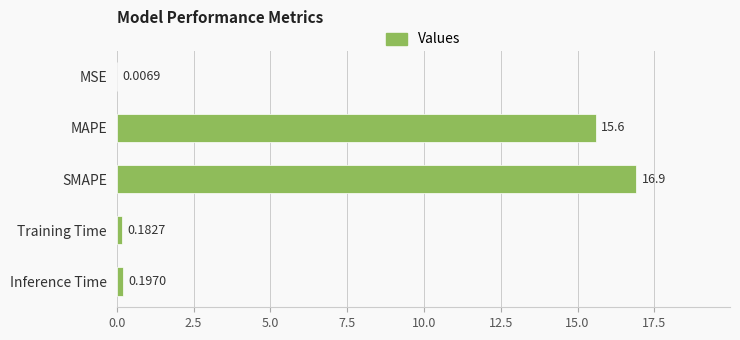

Between Inference Time and SMAPE, which is larger?

SMAPE